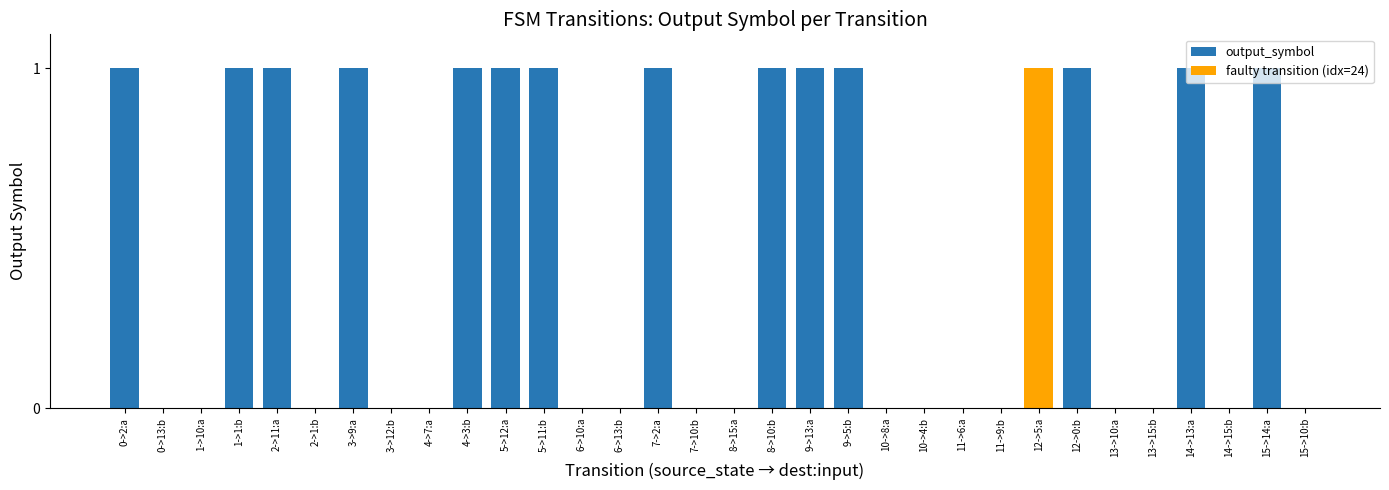

How many values are between 0 and 1?

32